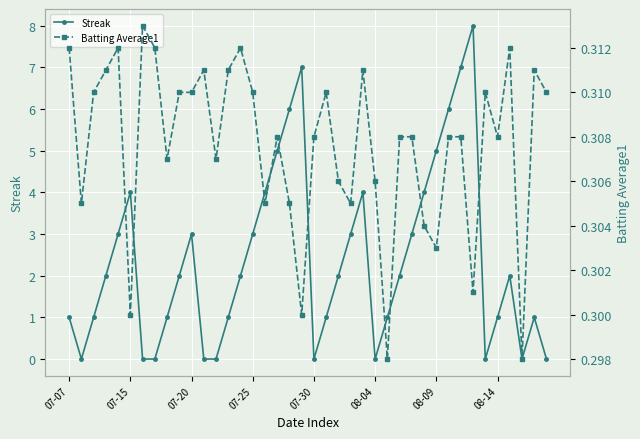

Does the chart display data point markers on the line(s)?

Yes